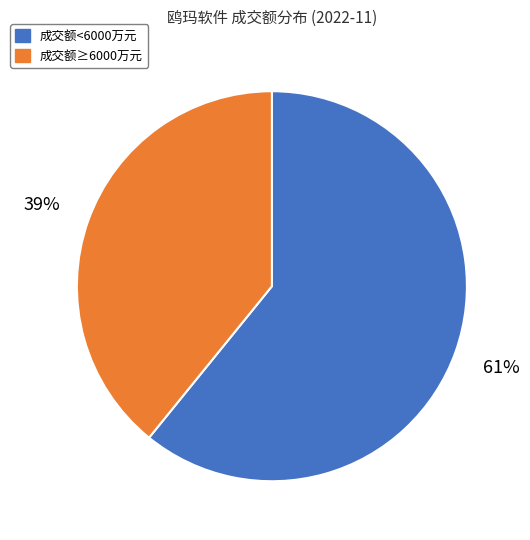

Is 成交额≥6000万元 the majority of the pie?

No